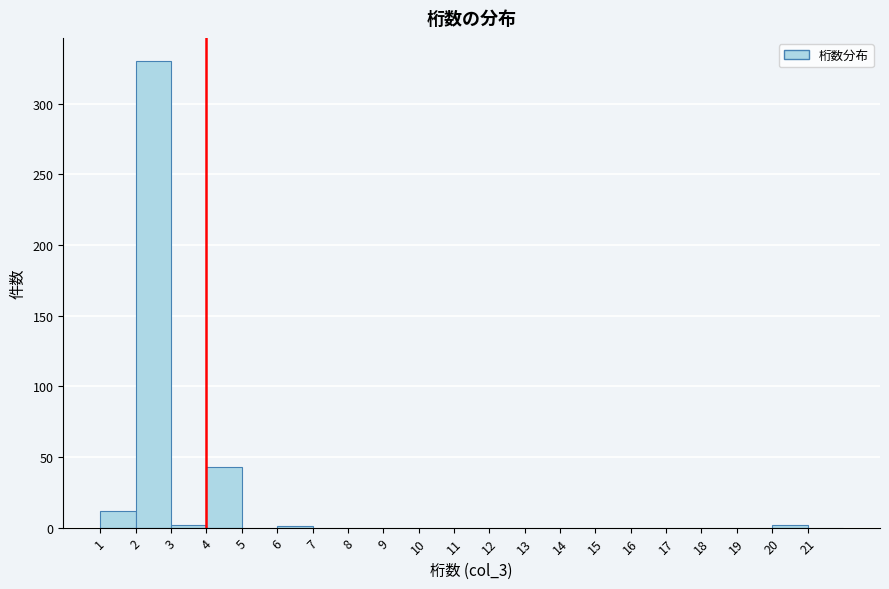

Reading left to right, transcribe this chart: for each bar, give the range it covers on the x-axis and its height. The values are not printed on the chart, so give them approximately, as read against the axis.

1 to 2: 10
2 to 3: 330
3 to 4: under 5
4 to 5: 45
5 to 6: 0
6 to 7: under 5
7 to 8: 0
8 to 9: 0
9 to 10: 0
10 to 11: 0
11 to 12: 0
12 to 13: 0
13 to 14: 0
14 to 15: 0
15 to 16: 0
16 to 17: 0
17 to 18: 0
18 to 19: 0
19 to 20: 0
20 to 21: under 5
21 to 22: 0